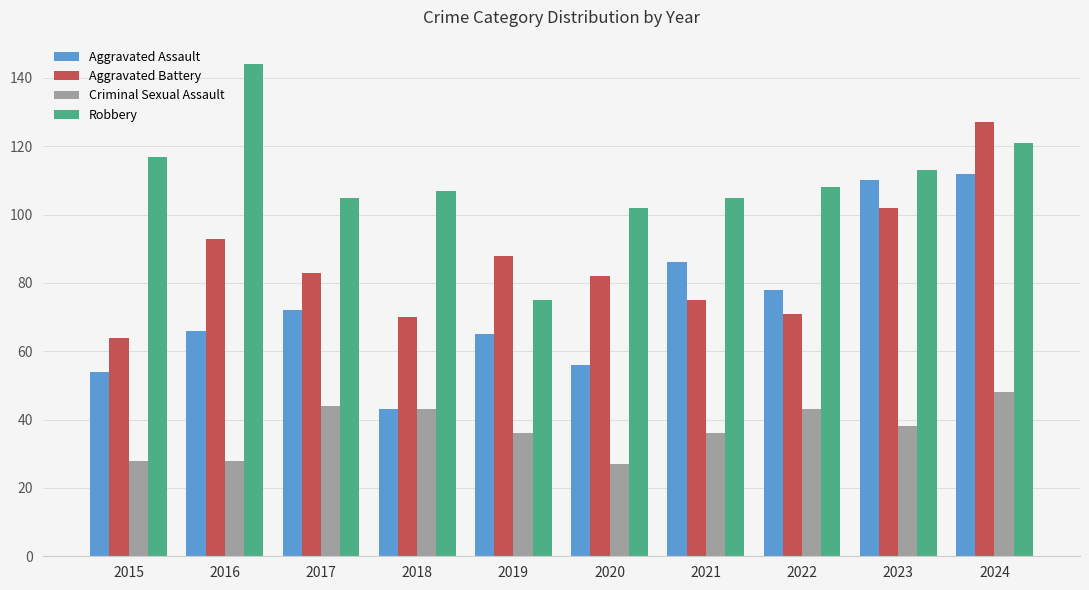

Reading left to right, transcribe all the data shown in this chart.

Aggravated Assault: 2015=54	2016=66	2017=72	2018=43	2019=65	2020=56	2021=86	2022=78	2023=110	2024=112
Aggravated Battery: 2015=64	2016=93	2017=83	2018=70	2019=88	2020=82	2021=75	2022=71	2023=102	2024=127
Criminal Sexual Assault: 2015=28	2016=28	2017=44	2018=43	2019=36	2020=27	2021=36	2022=43	2023=38	2024=48
Robbery: 2015=117	2016=144	2017=105	2018=107	2019=75	2020=102	2021=105	2022=108	2023=113	2024=121